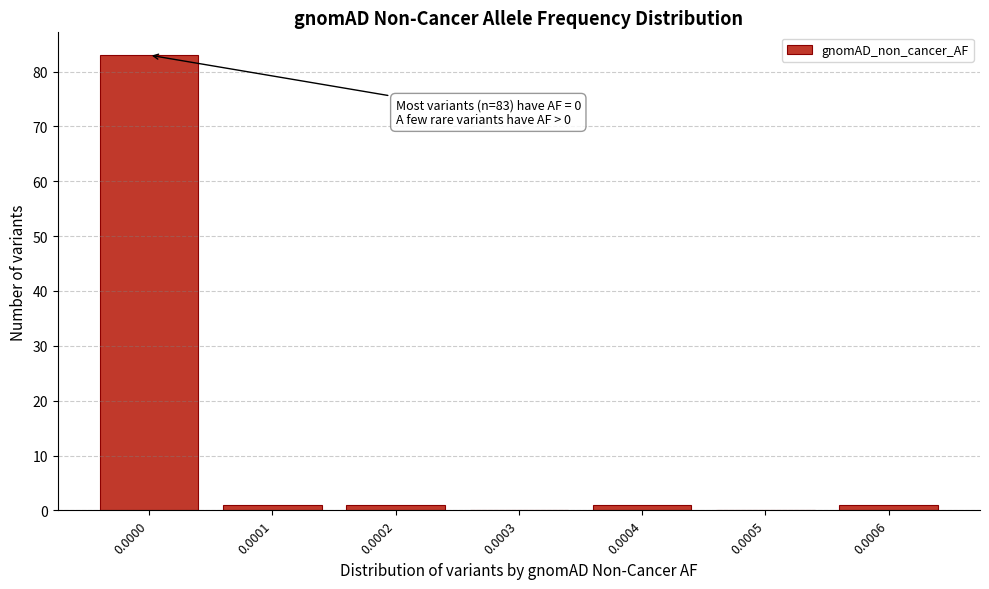

Reading right to left, extract all data points from this chart.

0.0006=1	0.0005=0	0.0004=1	0.0003=0	0.0002=1	0.0001=1	0.0000=83